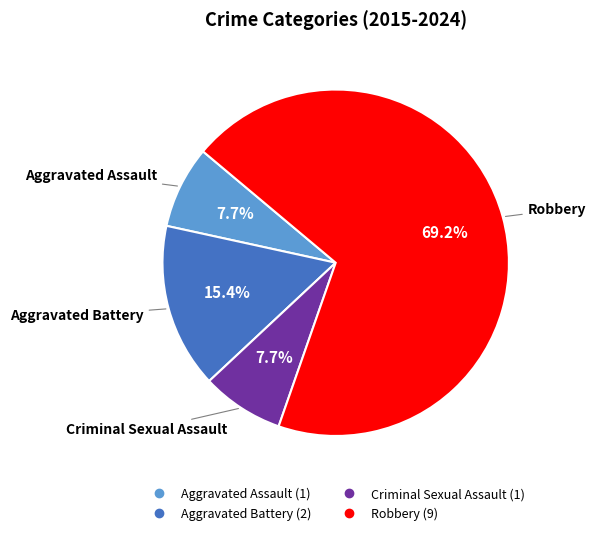

Which slice is the largest?

Robbery